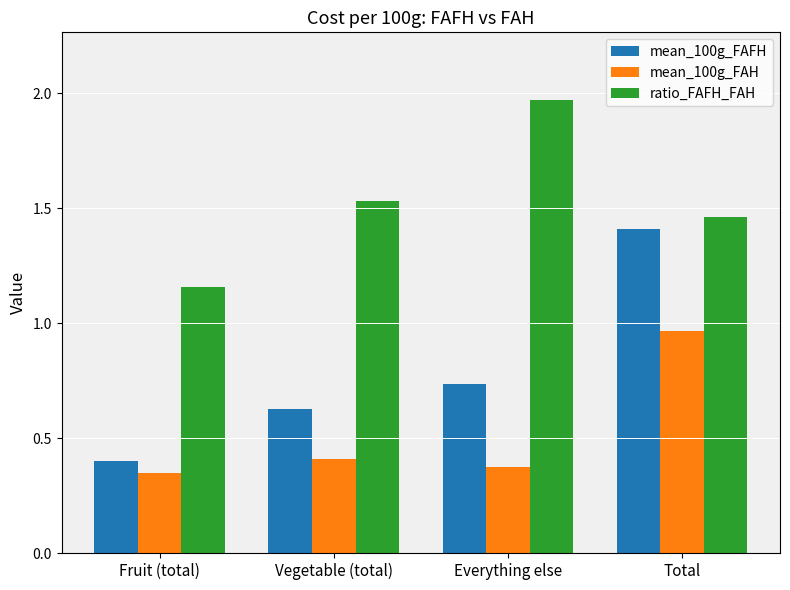

Where is mean_100g_FAH nearest to the value 0?

Fruit (total)